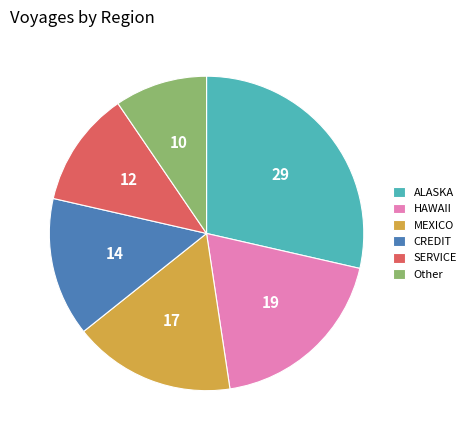

Combined, do SERVICE and MEXICO account for over 50%?

No